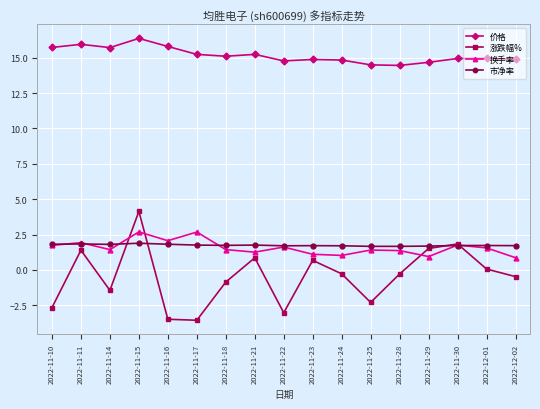

Is it true that 换手率 equals 0.6 at 2022-11-28?

False